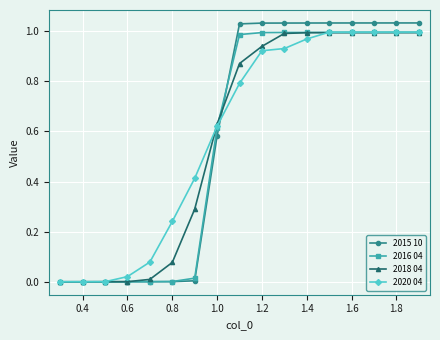

Between 1.0 and 1.6, which series saw the biggest shift?

2015 10